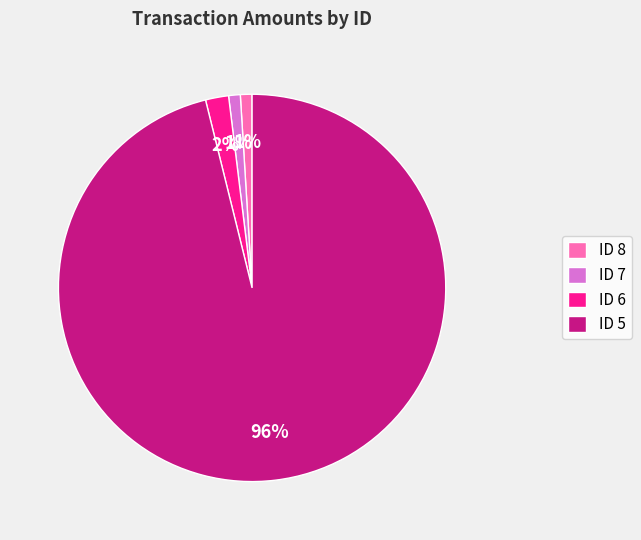

Combined, do ID 7 and ID 6 account for over 50%?

No